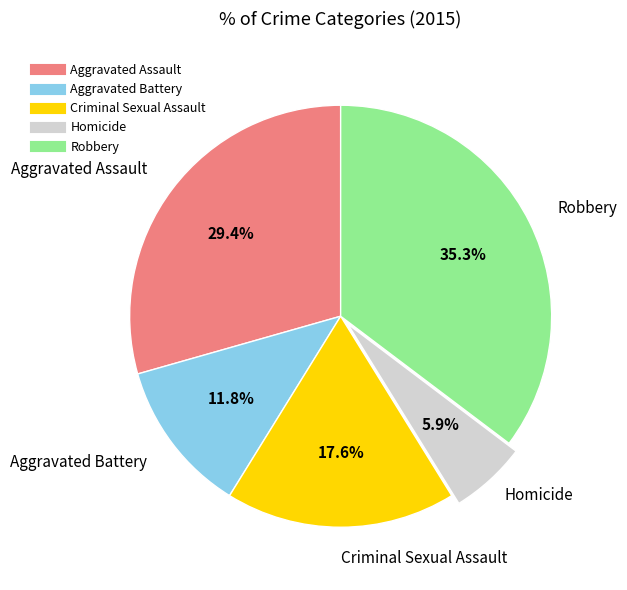

Does Aggravated Battery account for over 50% of the chart?

No